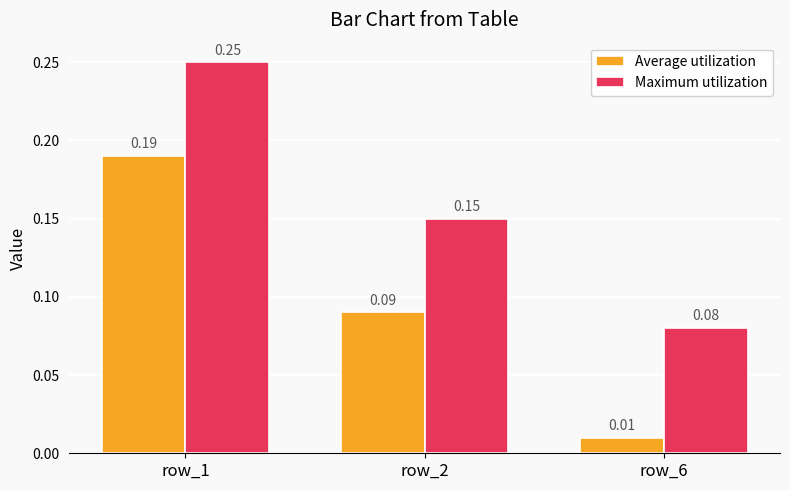

Which series has the largest total across all categories?

Maximum utilization